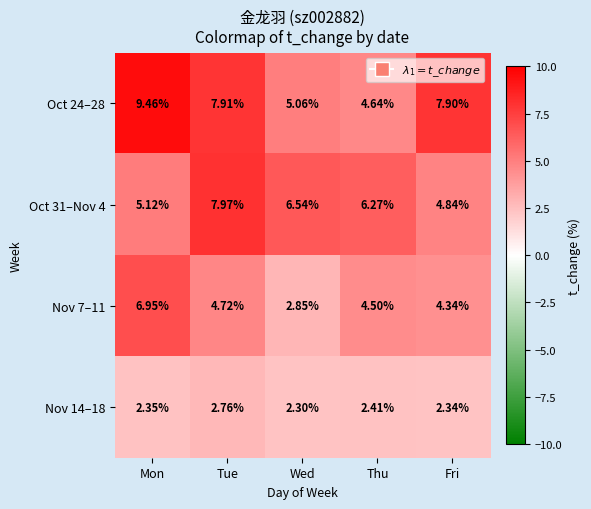

Which category has the lowest value across all series?

Wed